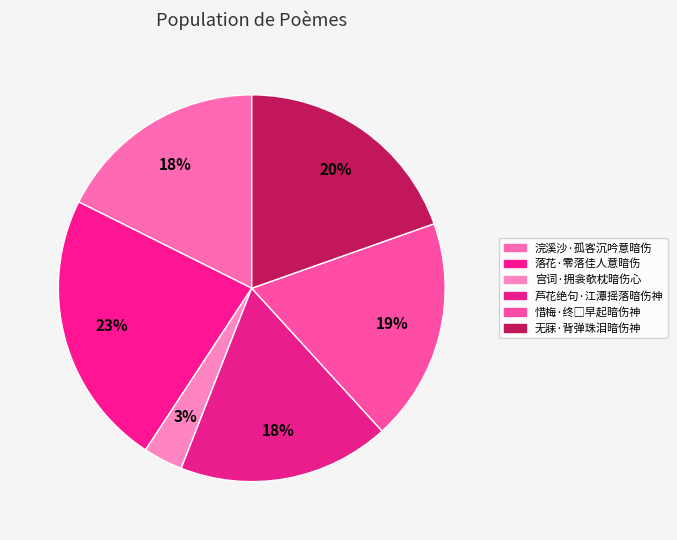

To the nearest percent, what is the difference between the largest and smallest slice percentages?

20%